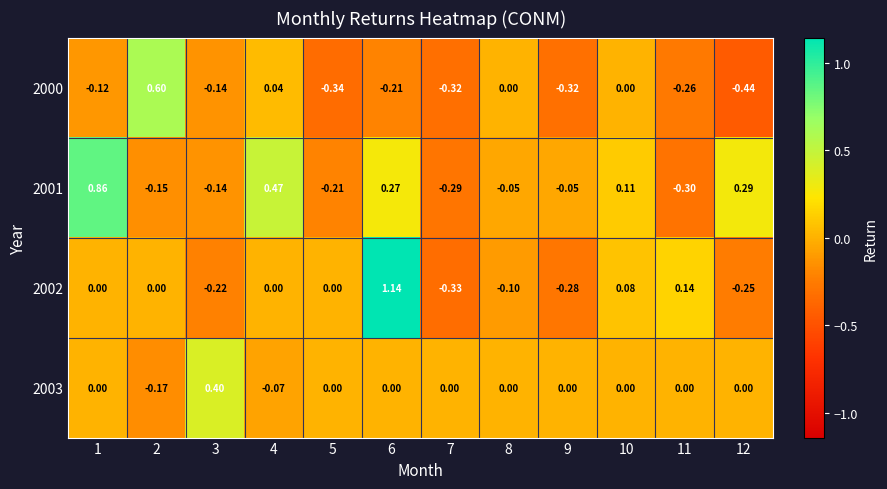

Is the value of 2001 at 11 greater than the value of 2003 at 6?

No